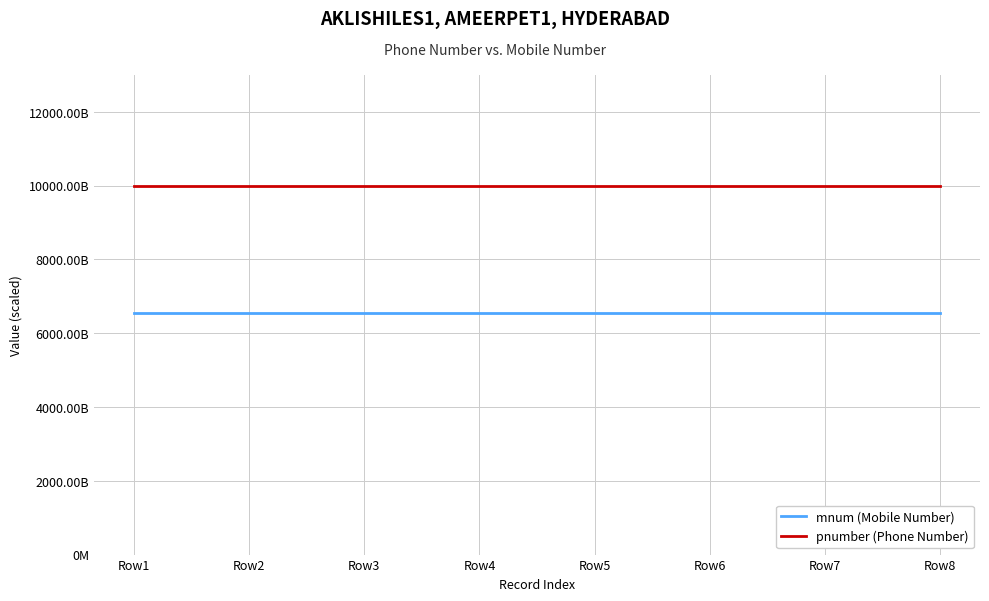

At how many categories does at least one series exceed 9984?

8